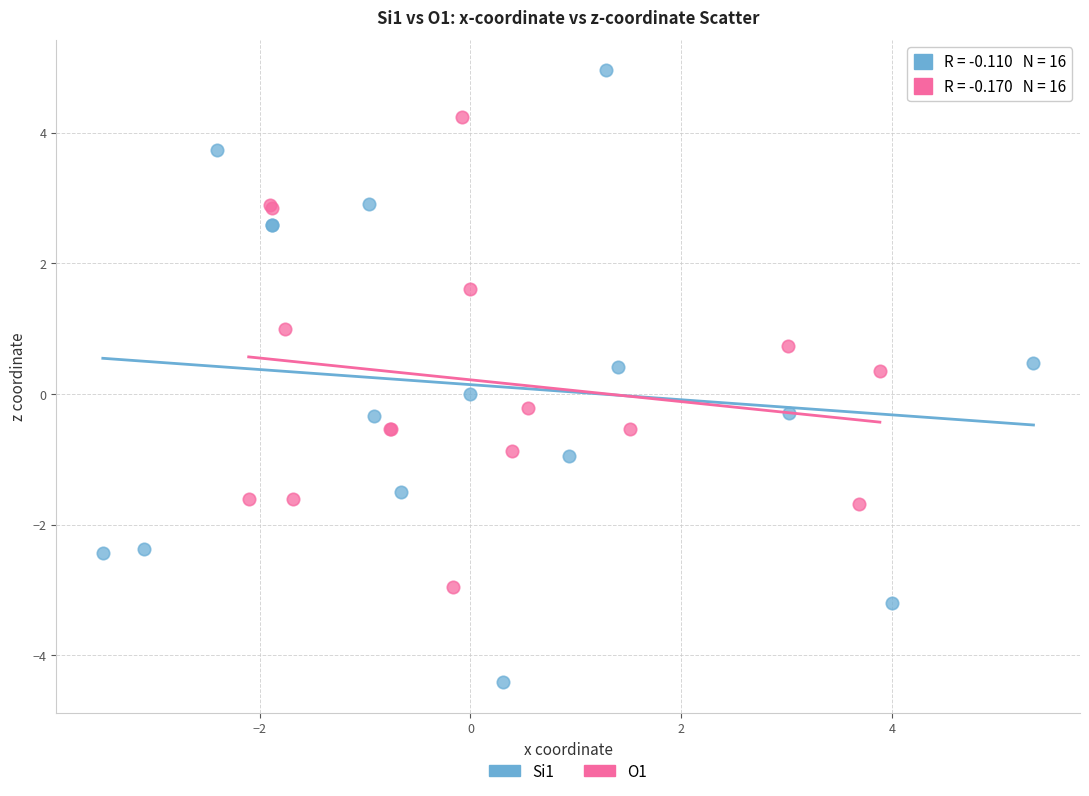

Which series has the largest Y range (max minus min)?

Si1